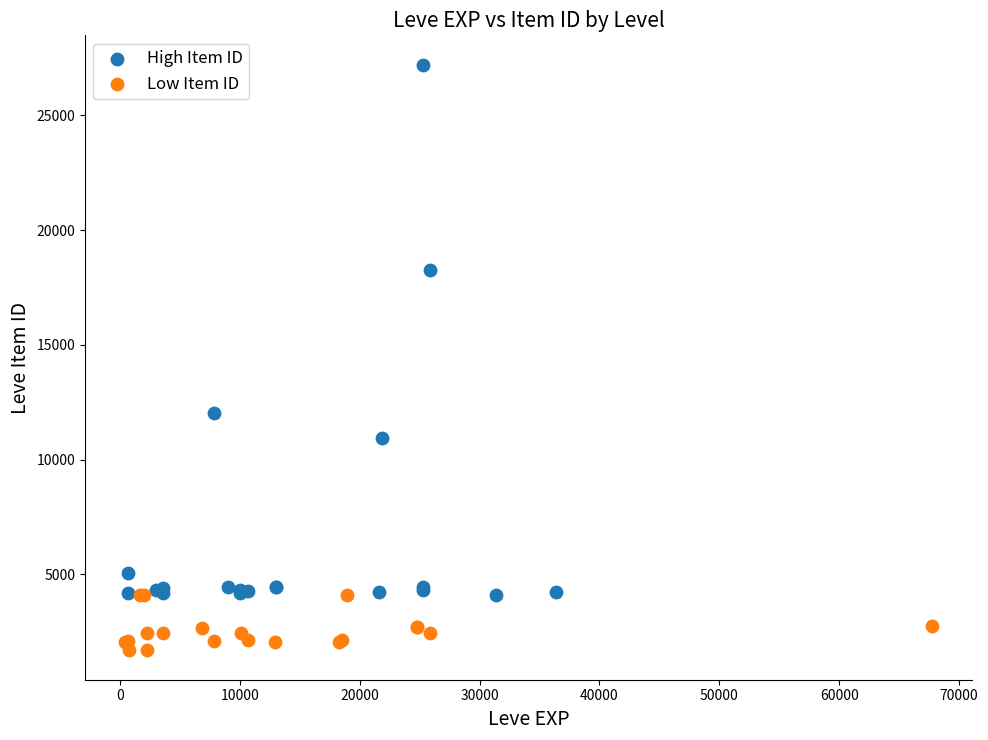

Which series contains the highest Y value?

High Item ID